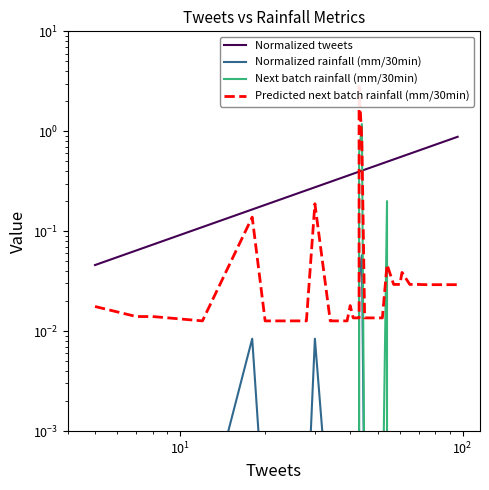

Is the value of Predicted next batch rainfall (mm/30min) at 9 greater than the value of Normalized rainfall (mm/30min) at 31?

Yes